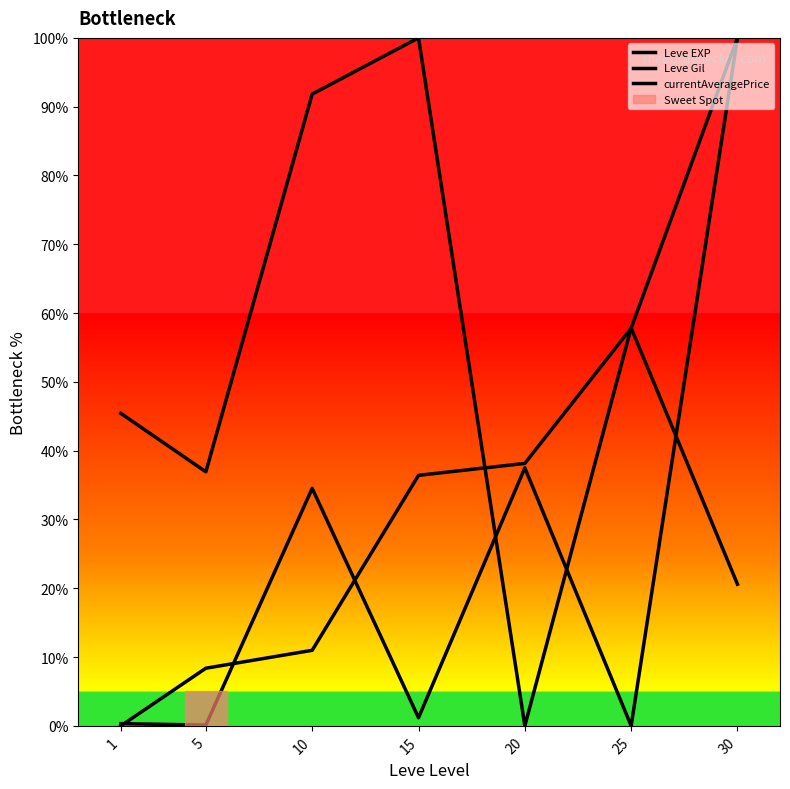

Which label corresponds to the smallest value in the chart?

1